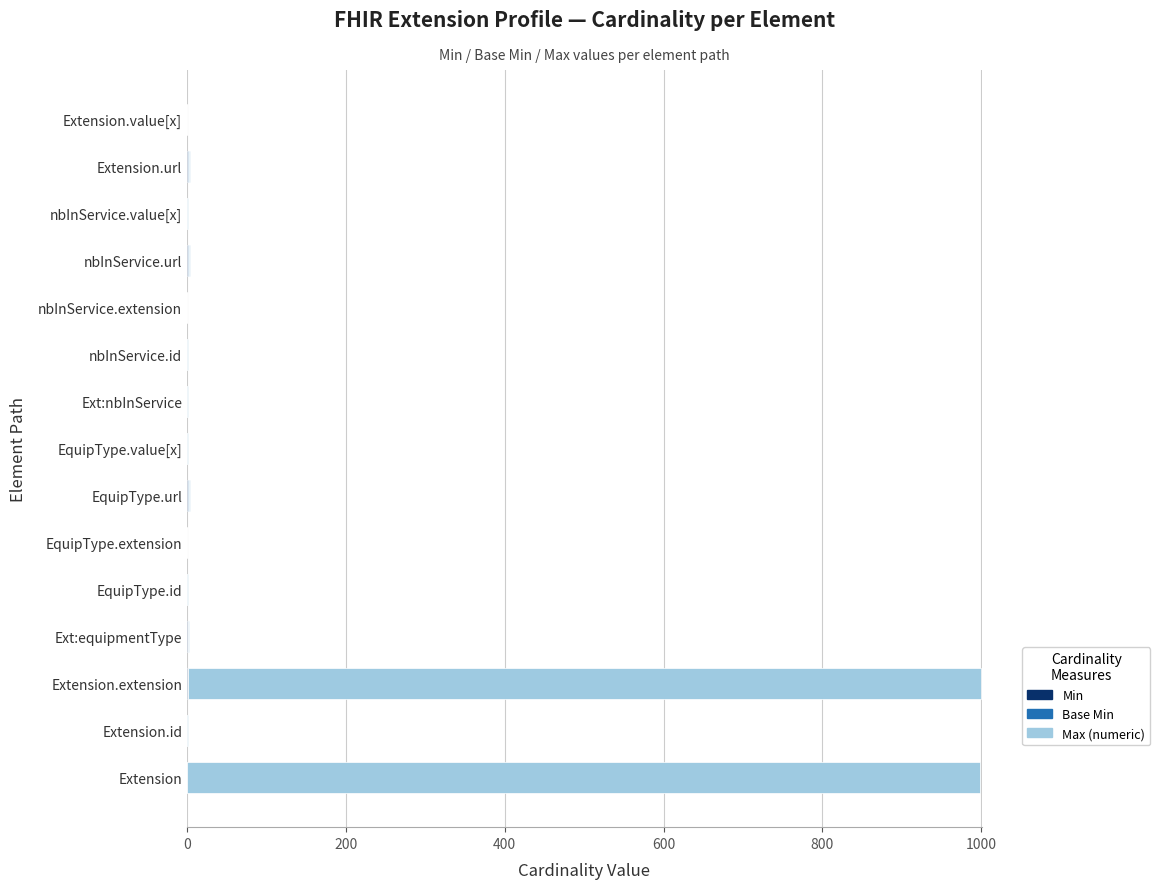

How many data points does each series have?

15